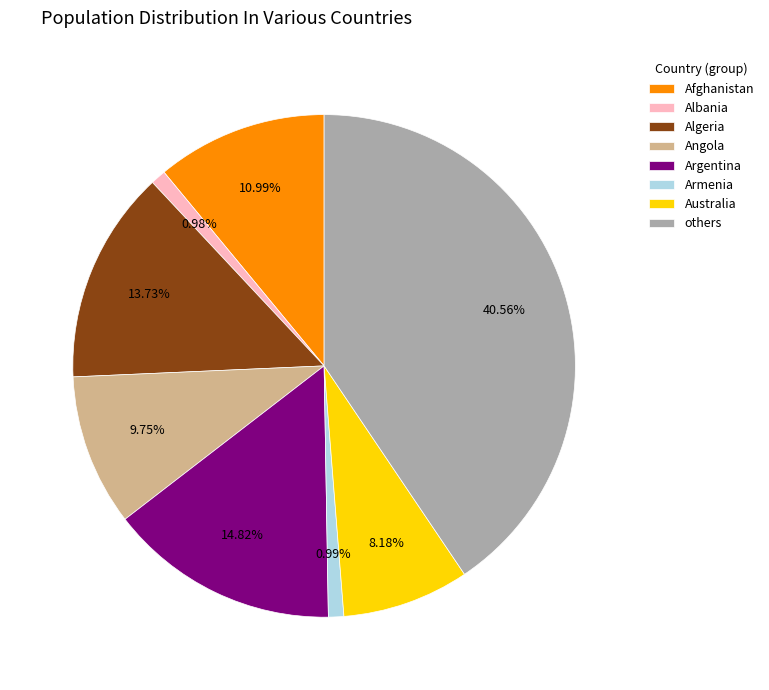

How many slices are in this pie chart?

8